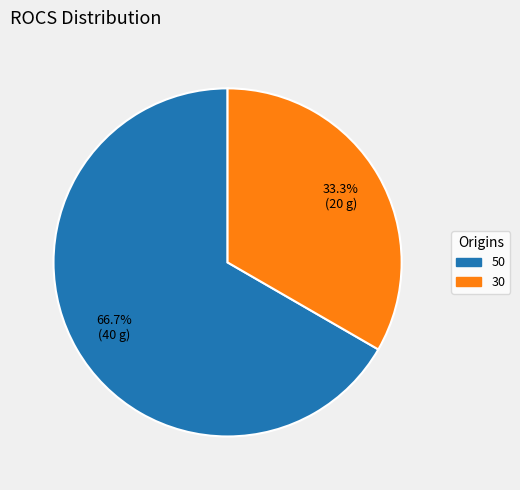

How many slices are in this pie chart?

2